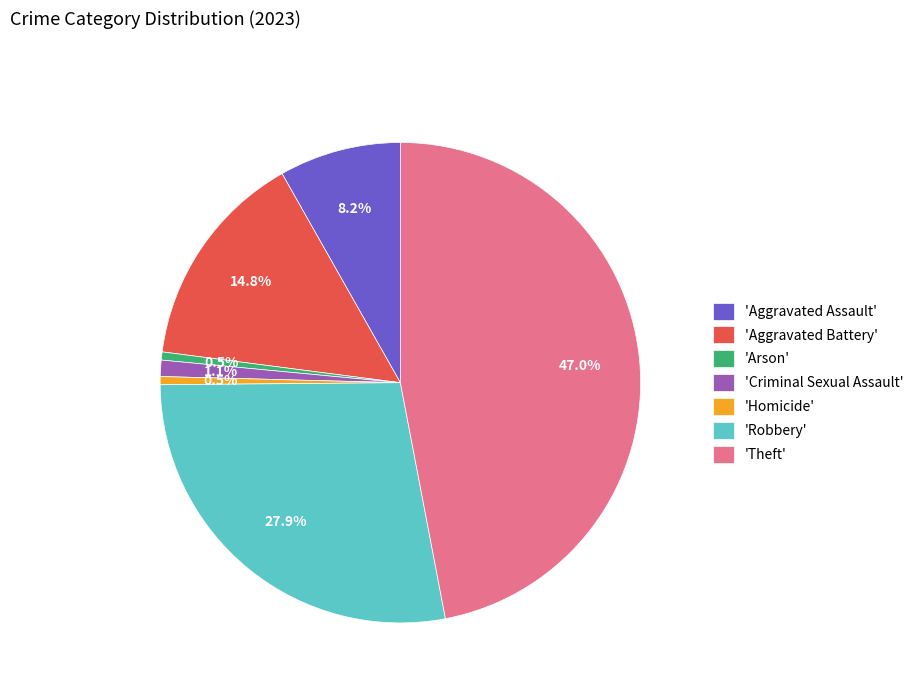

Approximately how many times larger is the value at 'Aggravated Battery' compared to 'Aggravated Assault'?

1.8